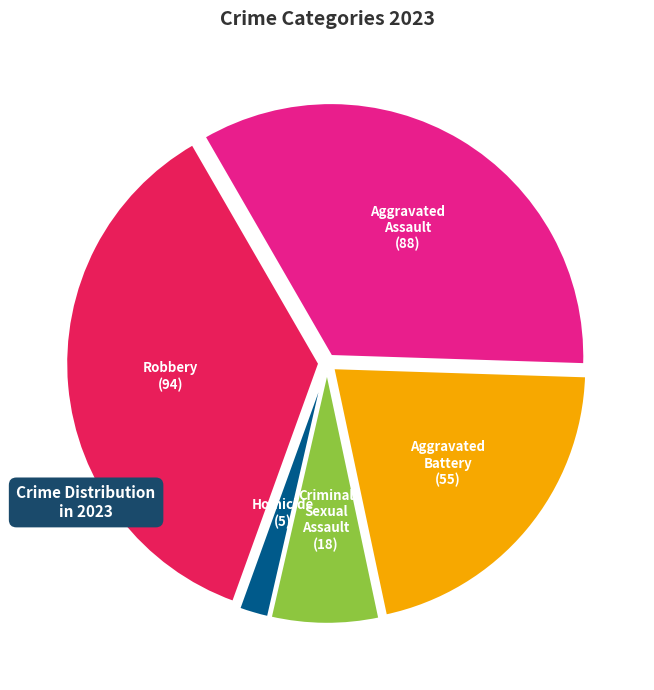

Is there any slice that represents more than half of the pie?

No